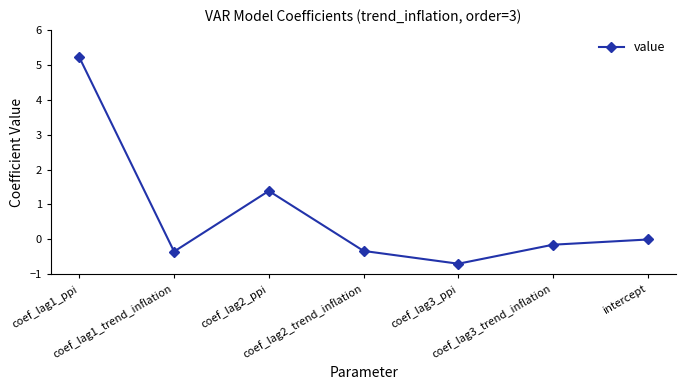

True or false: there are more than 2 points higher than both neighbors.

False